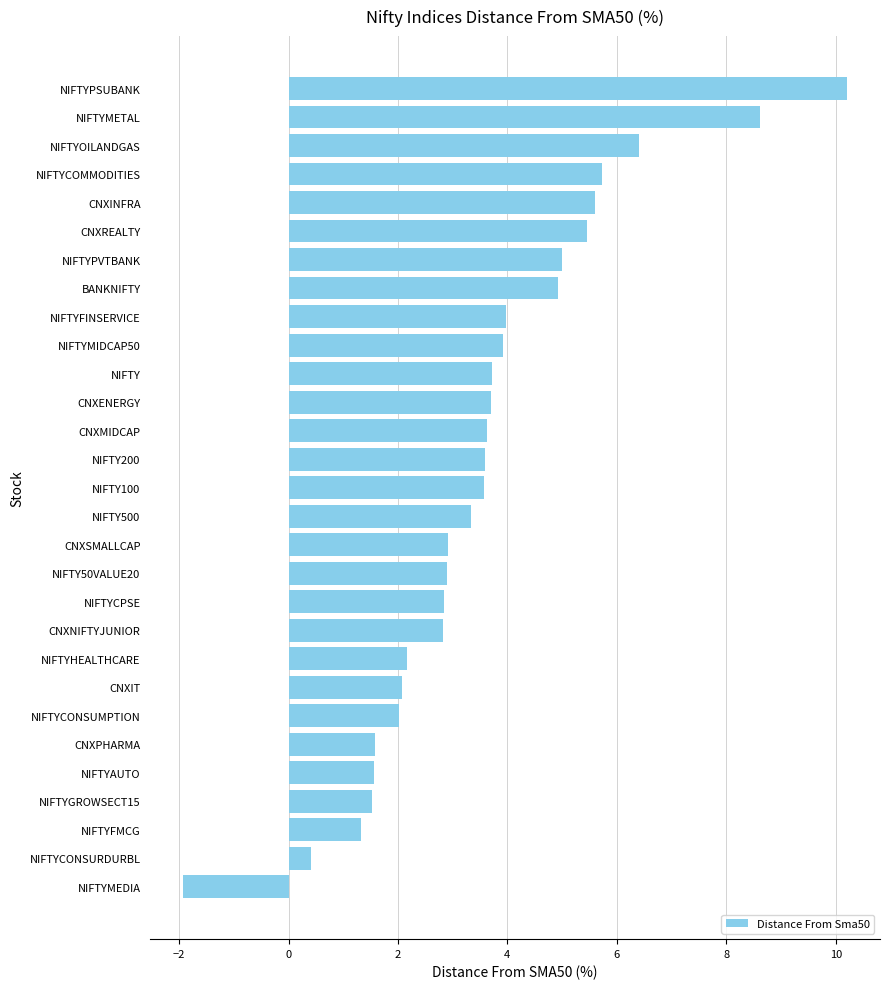

The value at CNXIT is 2.1. True or false?

True